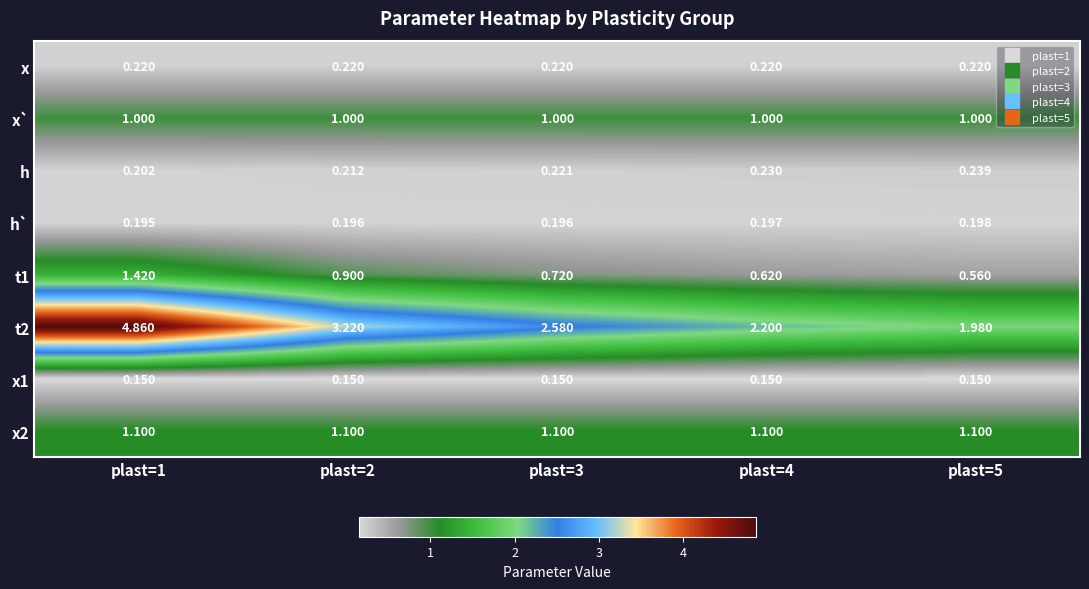

Is the value of x at plast=4 greater than the value of x1 at plast=2?

Yes